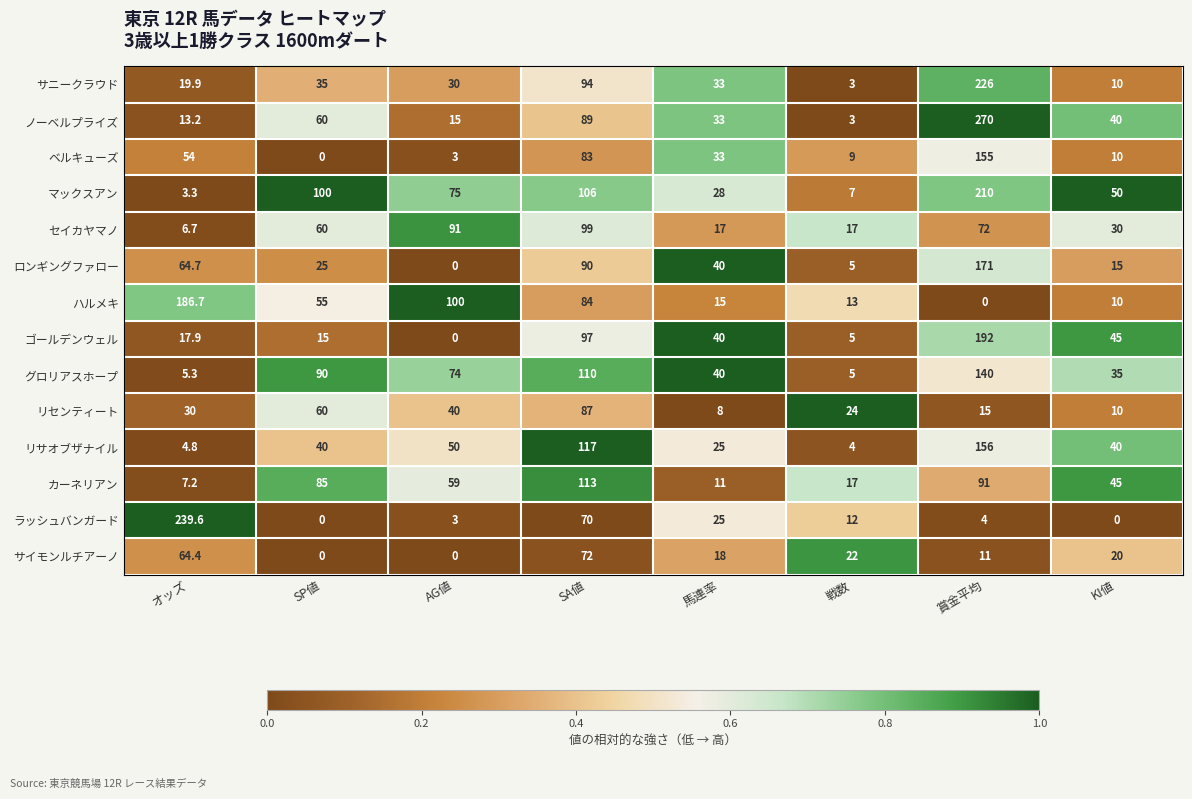

What is the difference between the highest and lowest values at SP値?

100.0